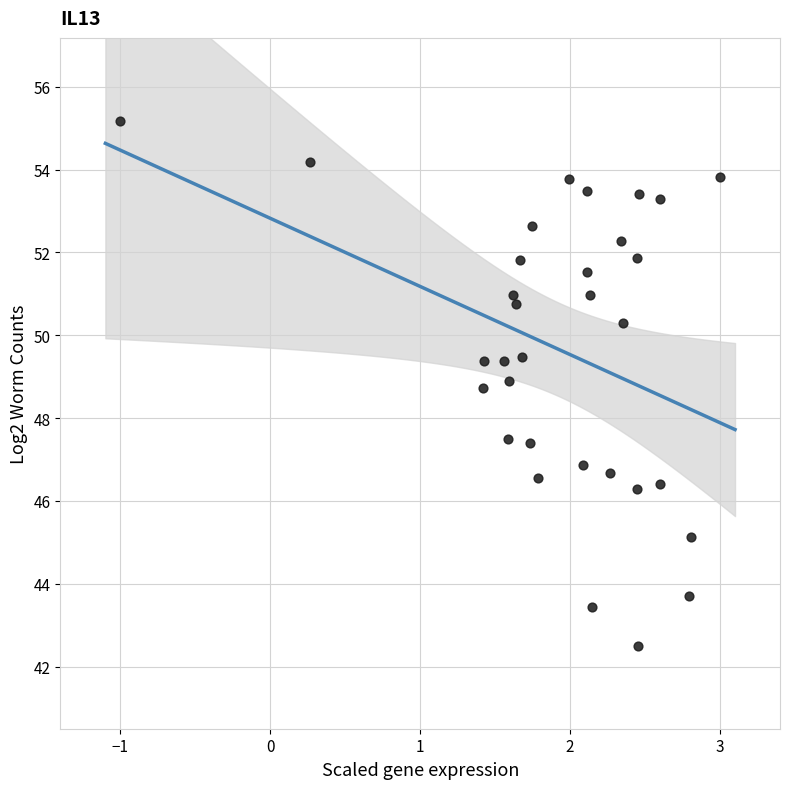

What is the range of X values (max minus min)?

4.0